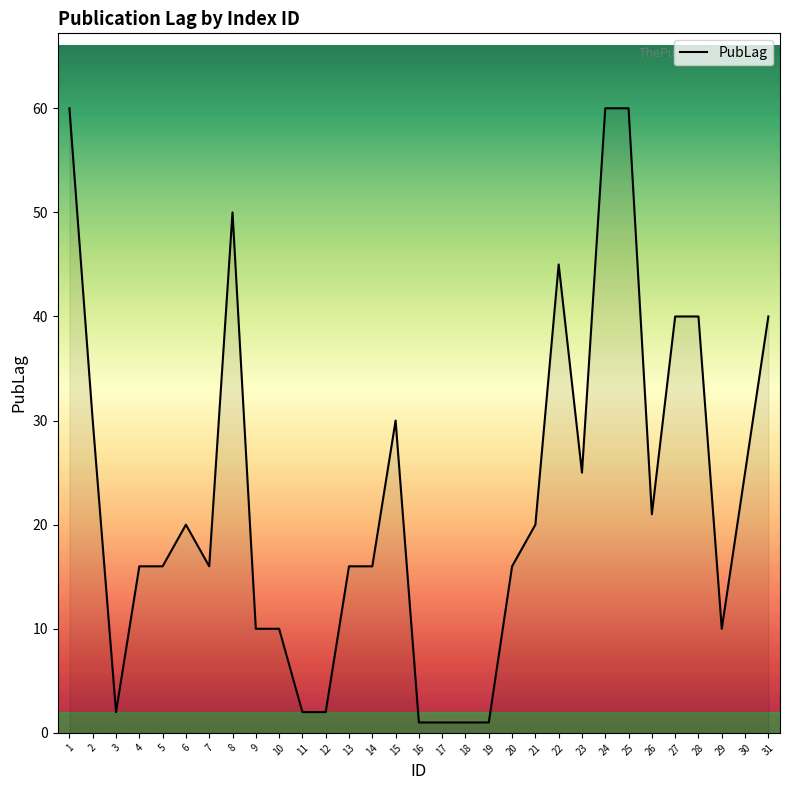

True or false: the data shows 26 at 13.

False